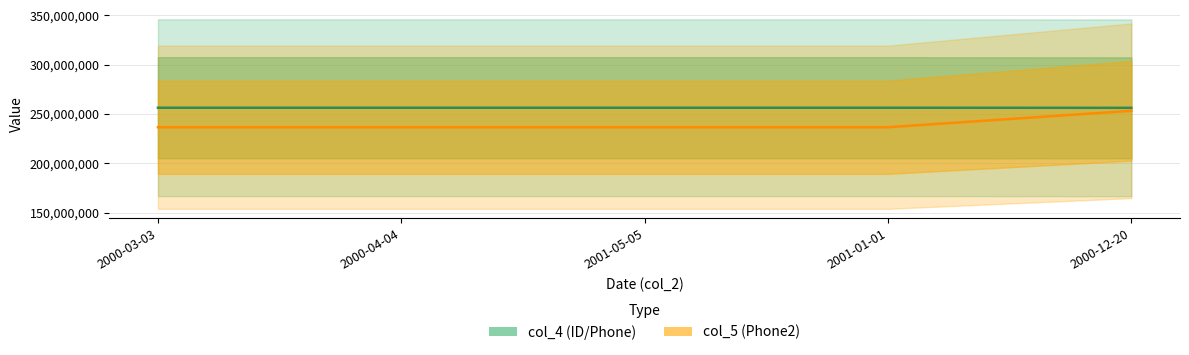

At which category is the sum across all series the highest?

2000-12-20